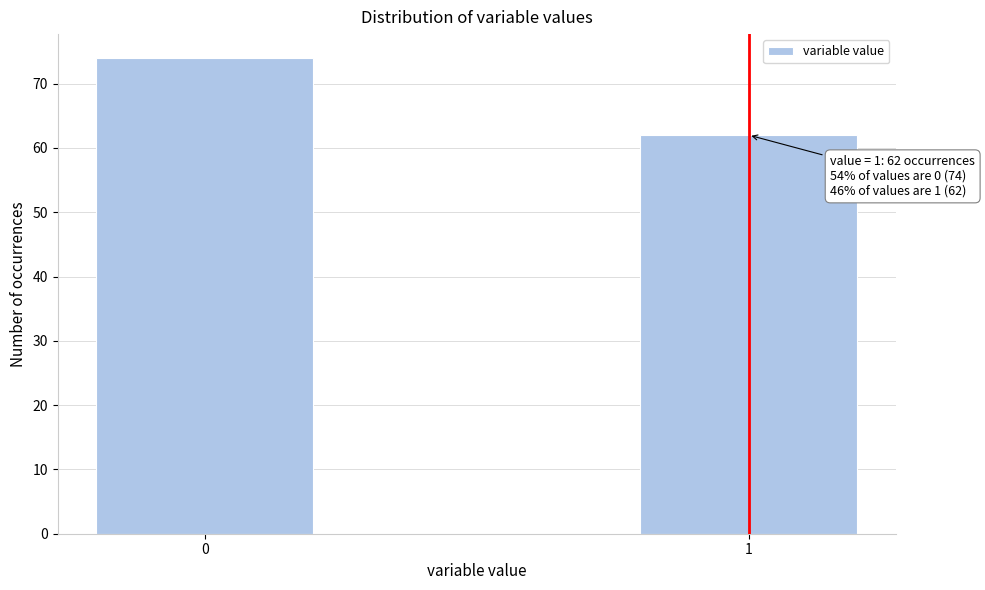

Reading right to left, list all the values displayed in this chart.

62	74